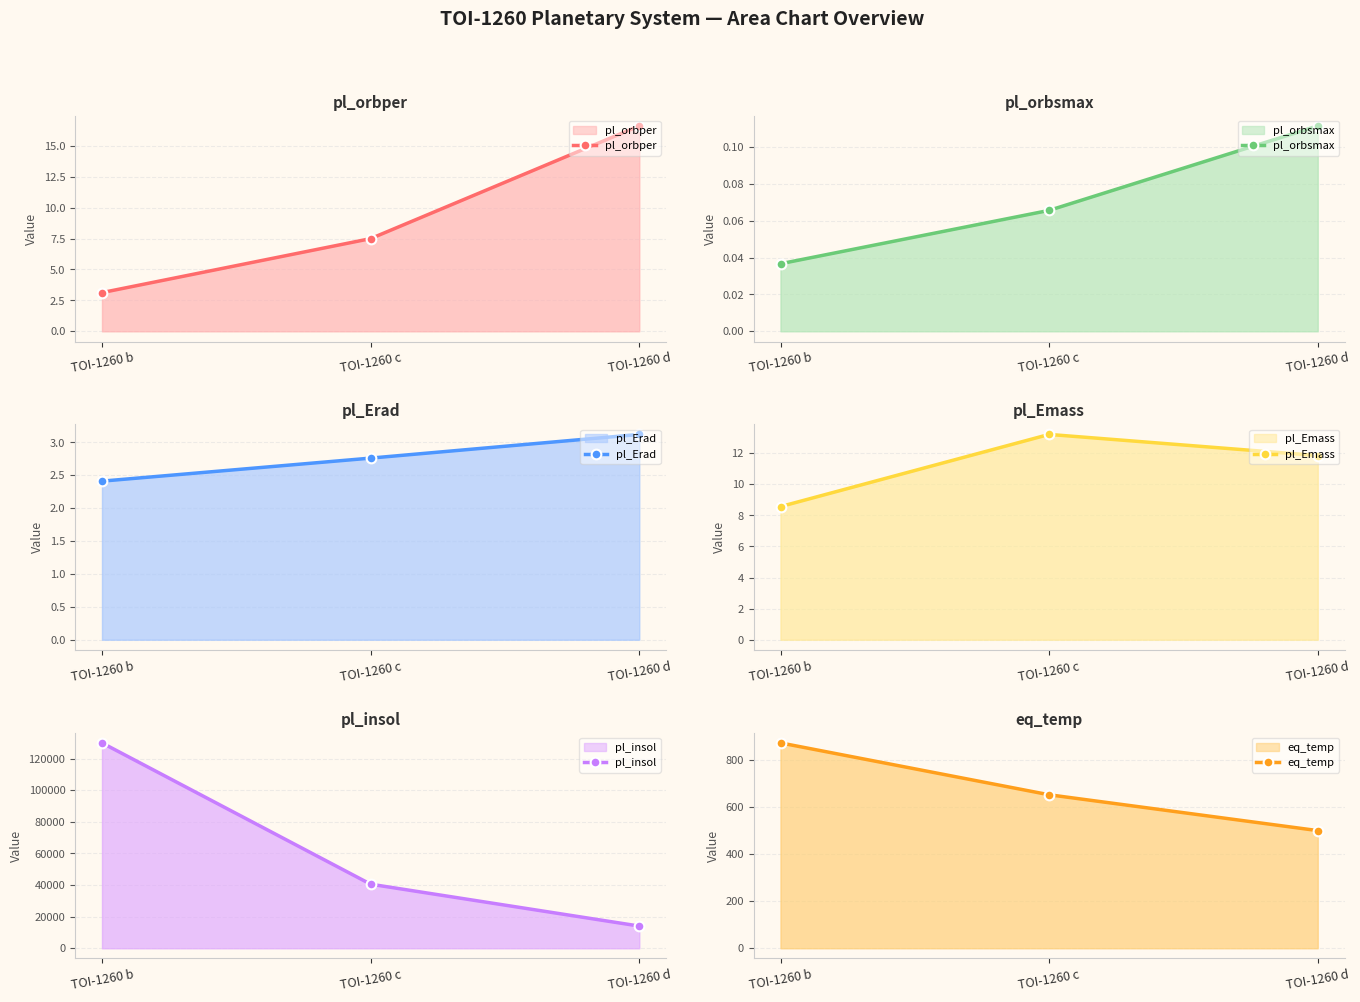

Reading left to right, list all the values displayed in this chart.

pl_orbper: TOI-1260 b=3.1	TOI-1260 c=7.5	TOI-1260 d=16.6
pl_orbsmax: TOI-1260 b=0.0	TOI-1260 c=0.1	TOI-1260 d=0.1
pl_Erad: TOI-1260 b=2.4	TOI-1260 c=2.8	TOI-1260 d=3.1
pl_Emass: TOI-1260 b=8.6	TOI-1260 c=13.2	TOI-1260 d=11.8
pl_insol: TOI-1260 b=129988.8	TOI-1260 c=40541.6	TOI-1260 d=14035.2
eq_temp: TOI-1260 b=871.0	TOI-1260 c=651.0	TOI-1260 d=499.0